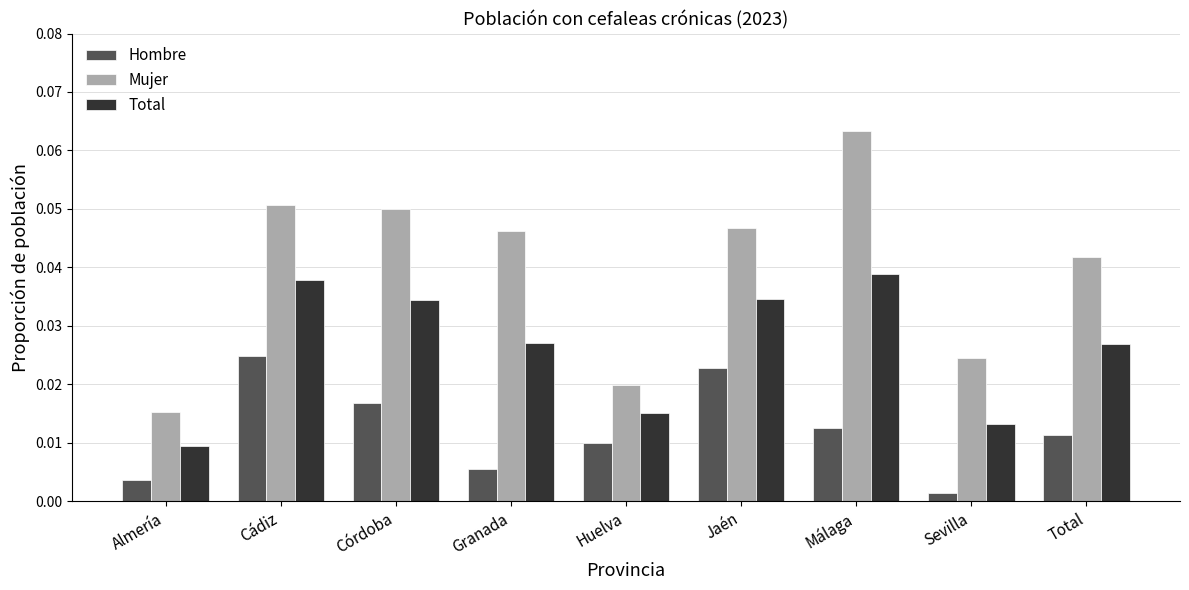

At how many categories does at least one series exceed 0?

9